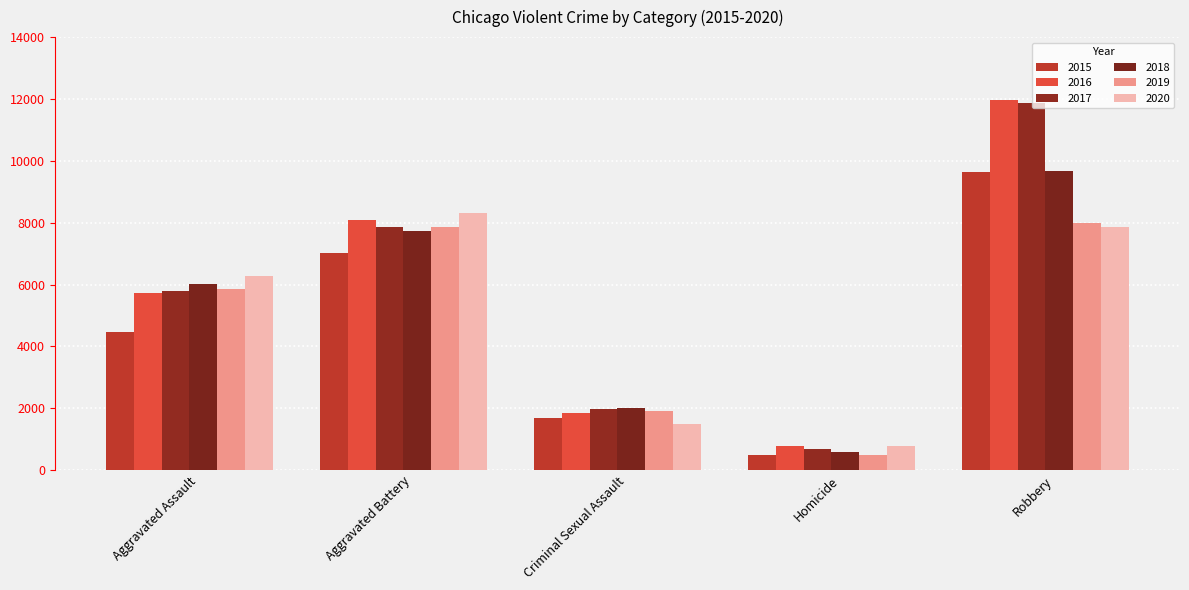

What is the label of the 3rd bar from the right?

Criminal Sexual Assault